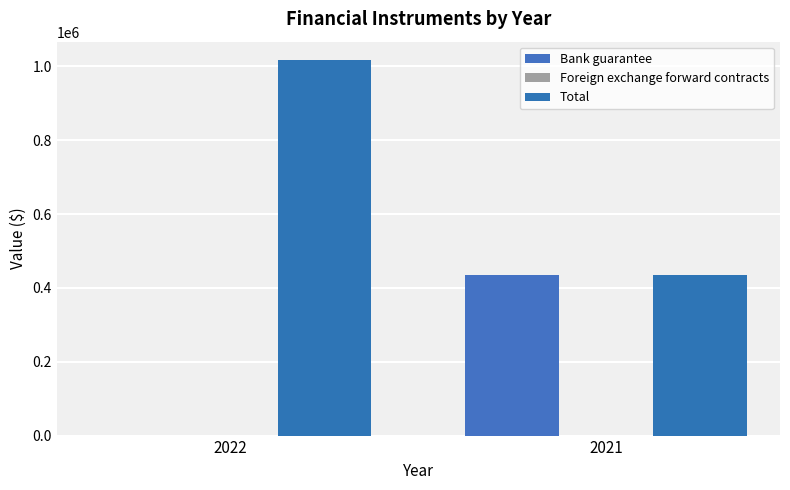

Are the bars horizontal?

No